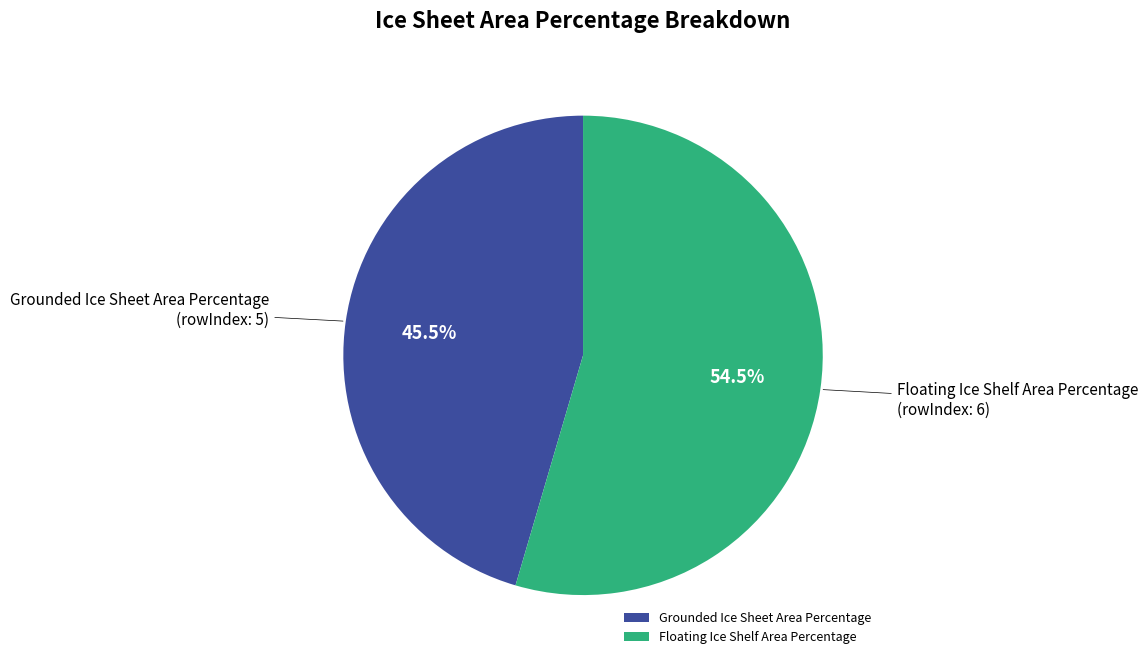

Is it true that Grounded Ice Sheet Area Percentage is 55% of the pie?

False